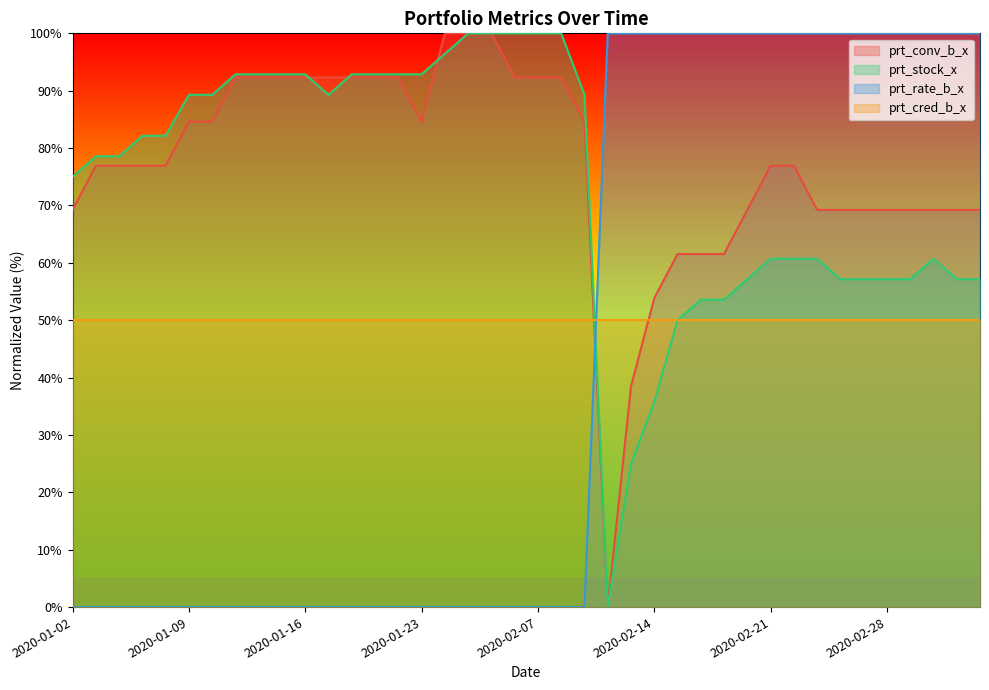

What position from the right is 2020-03-02?

4